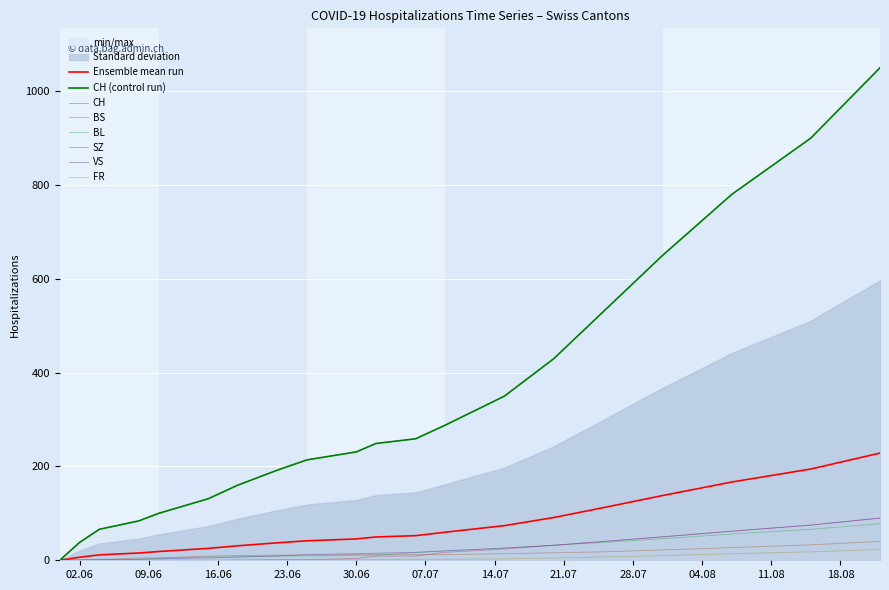

Between 2020-07-31 and 2020-07-09, which is larger?

2020-07-31